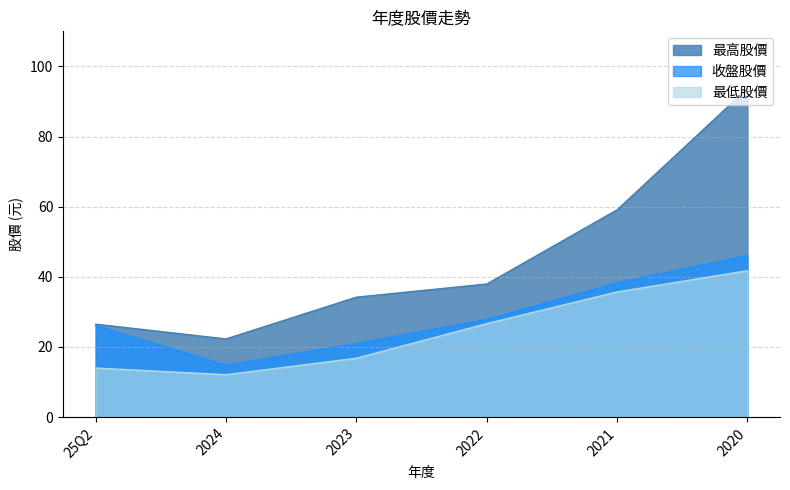

Is the value of 收盤股價 at 25Q2 greater than the value of 最高股價 at 2021?

No